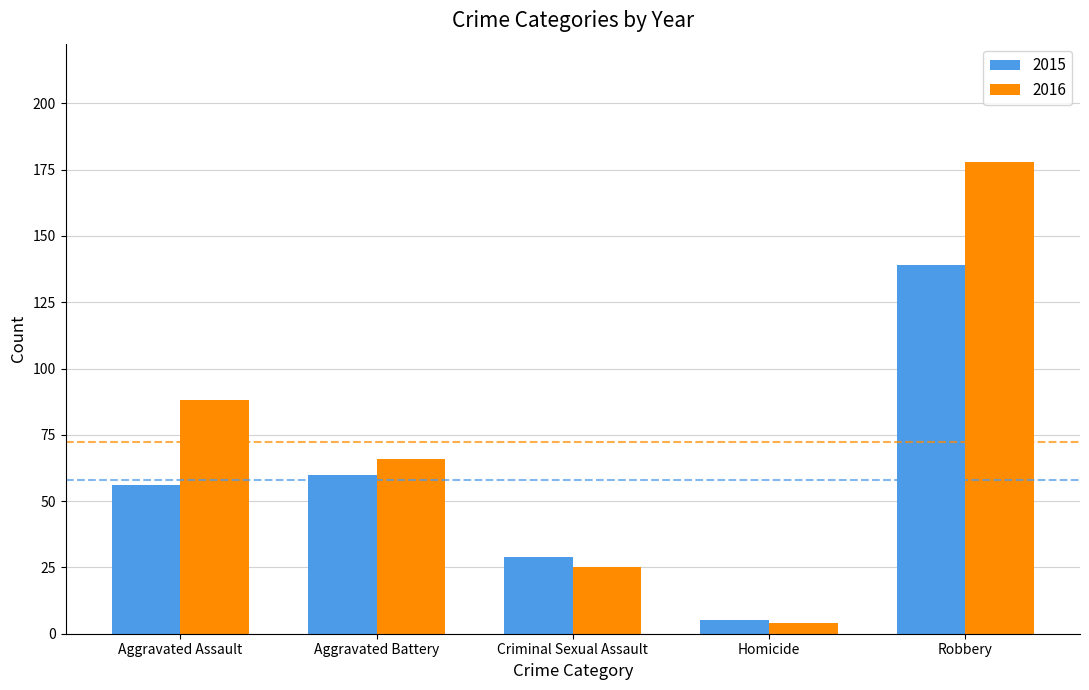

How many 2016 values are between 25 and 88?

3